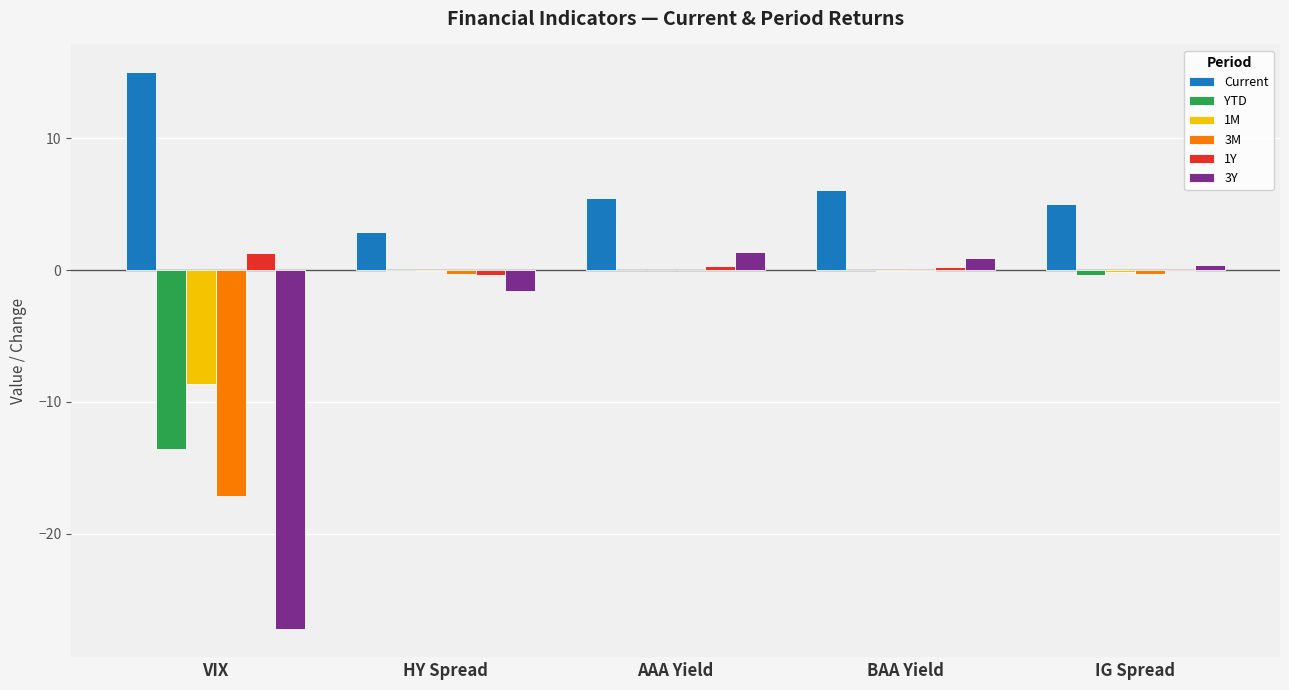

What is the greatest value displayed?

15.0